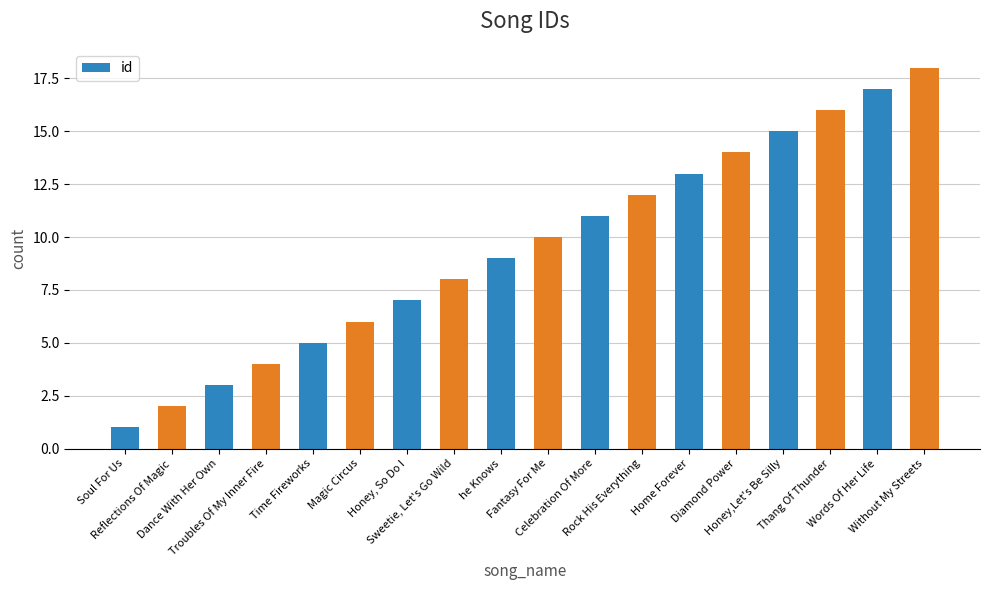

What position from the left is Reflections Of Magic?

2